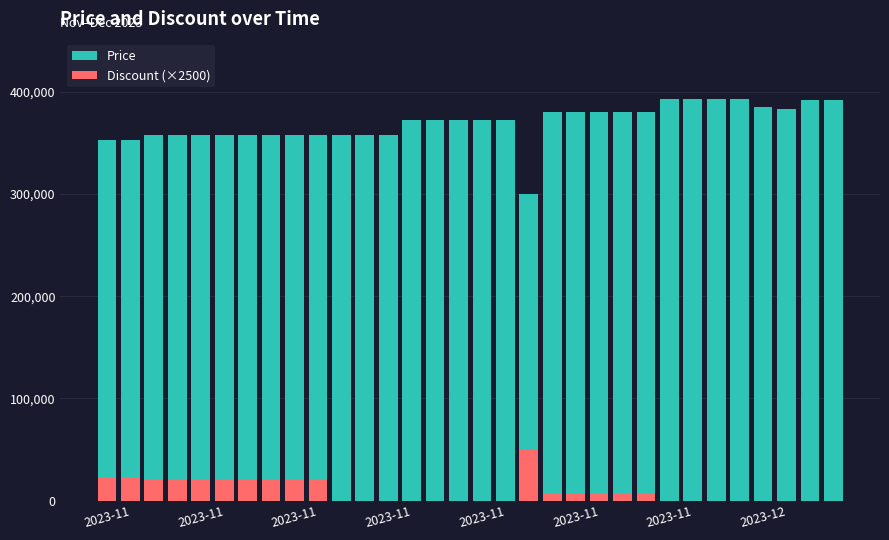

How many bars are there in total?

64